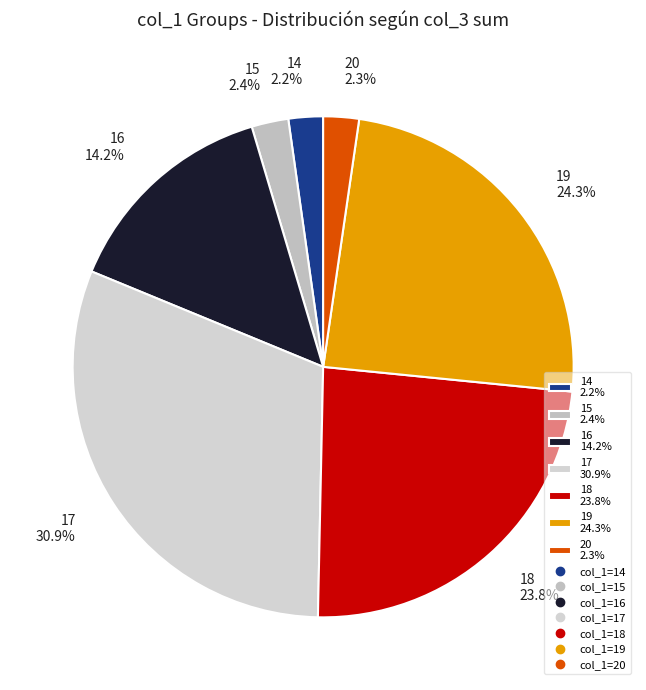

Is there any slice that represents more than half of the pie?

No